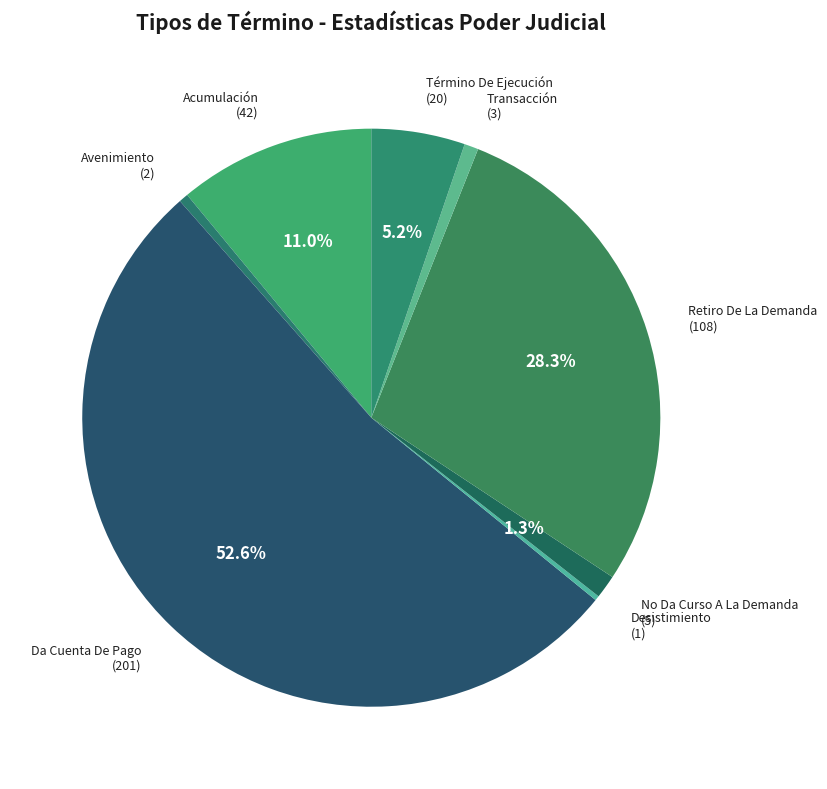

How many slices are in this pie chart?

8